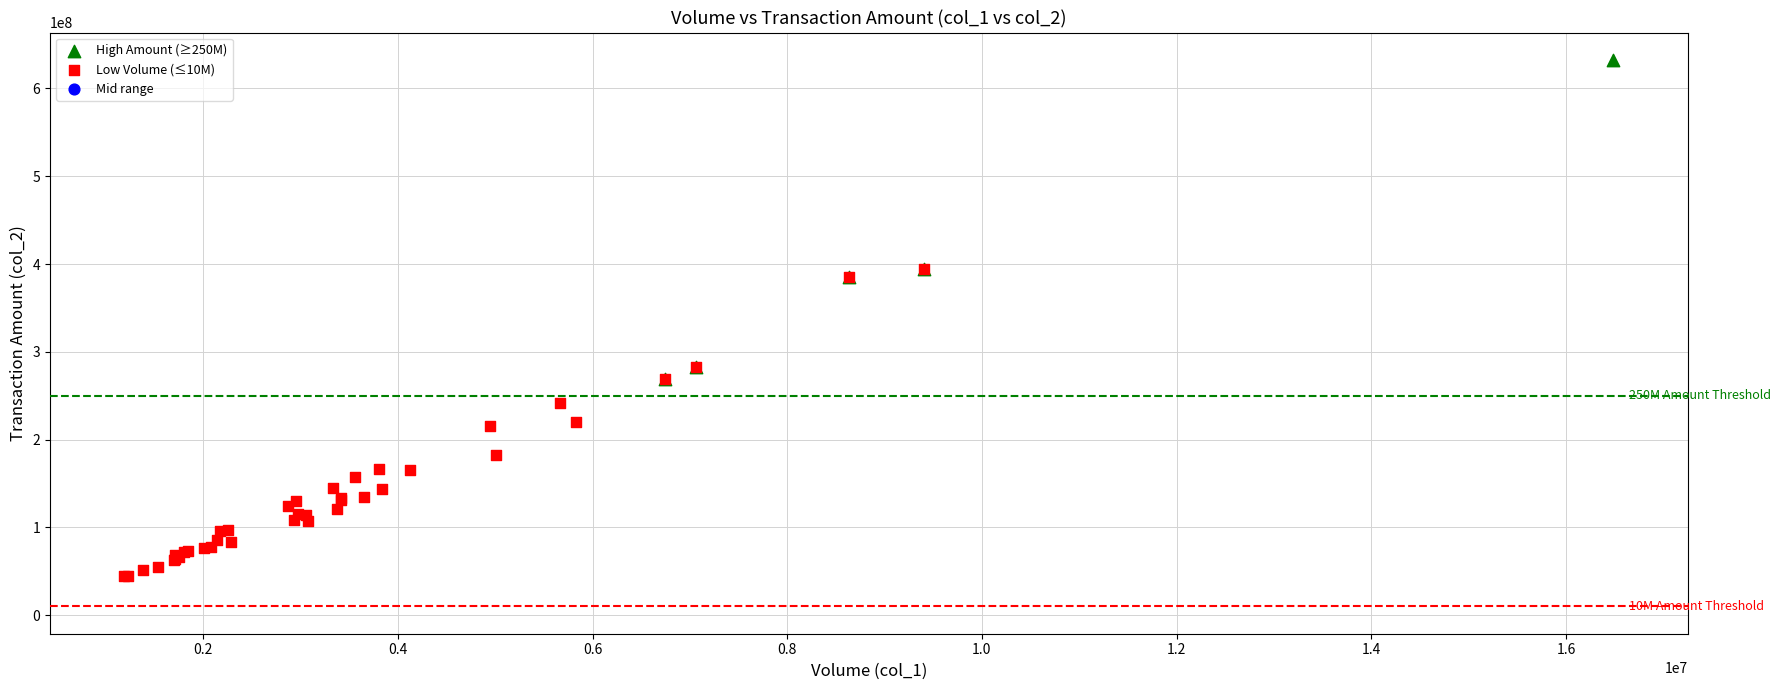

Which series reaches the minimum Y coordinate?

Low Volume (≤10M)